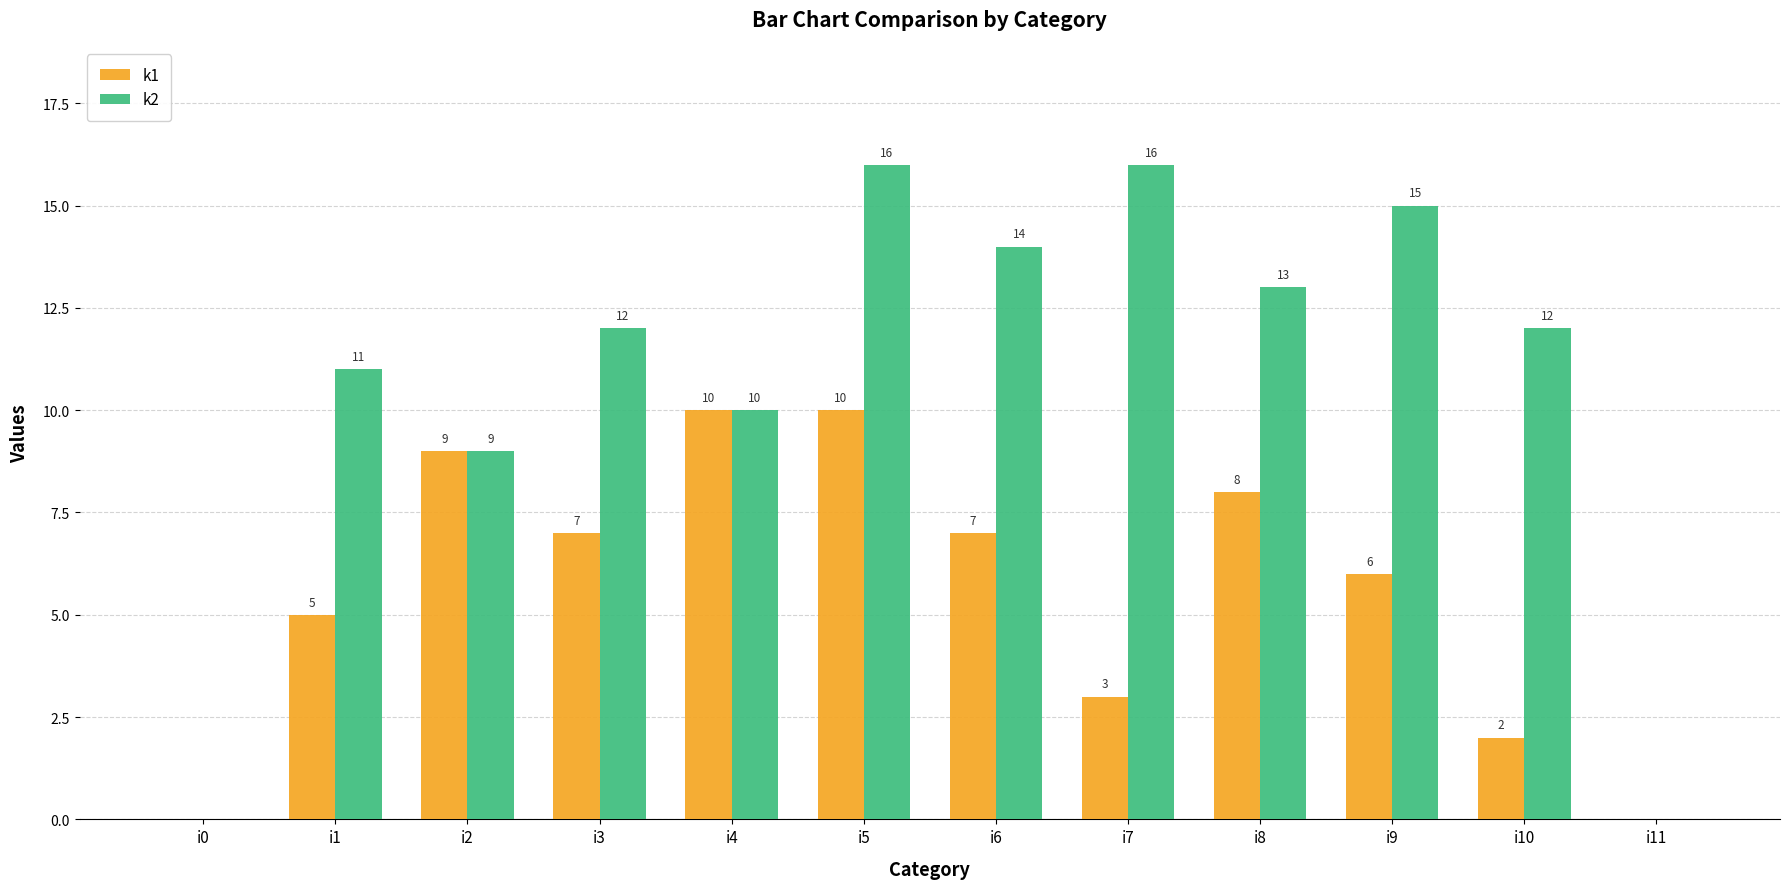

Reading left to right, extract all data points from this chart.

k1: 0	5	9	7	10	10	7	3	8	6	2	0
k2: 0	11	9	12	10	16	14	16	13	15	12	0